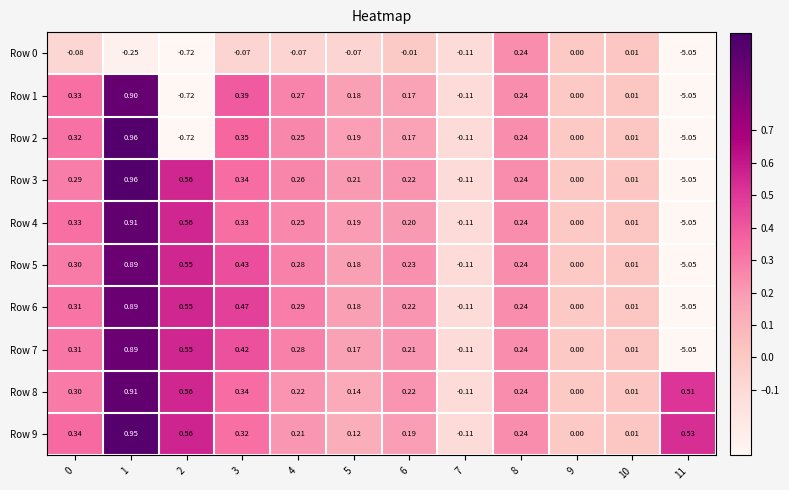

Which series changed the most between 3 and 9?

Row 6